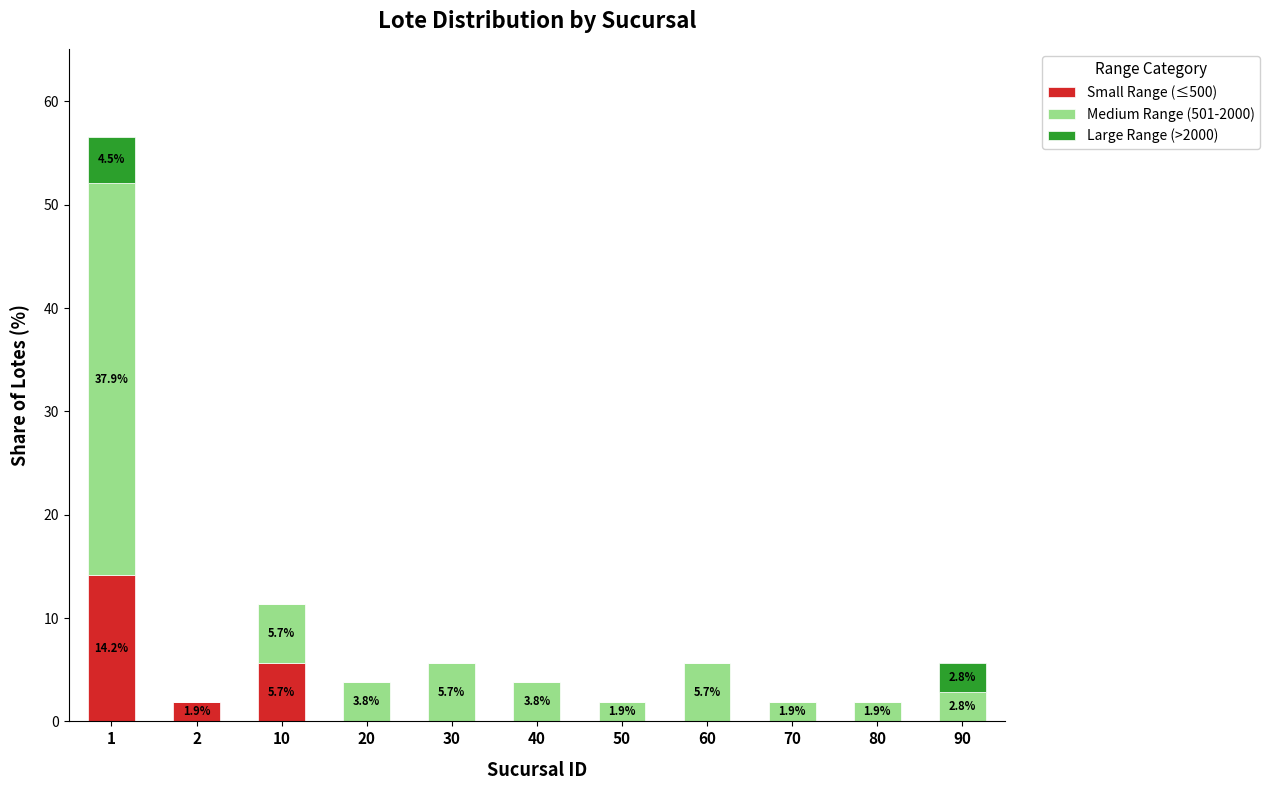

What is the total value across all series at 2?

1.9